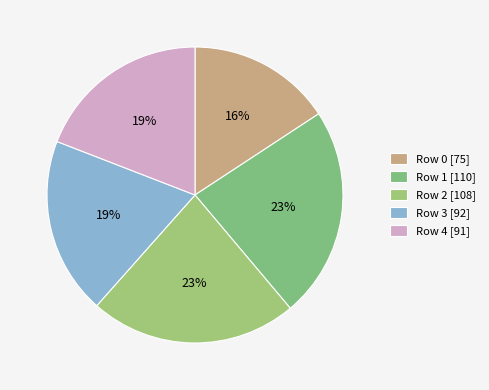

How many segments does this pie chart have?

5